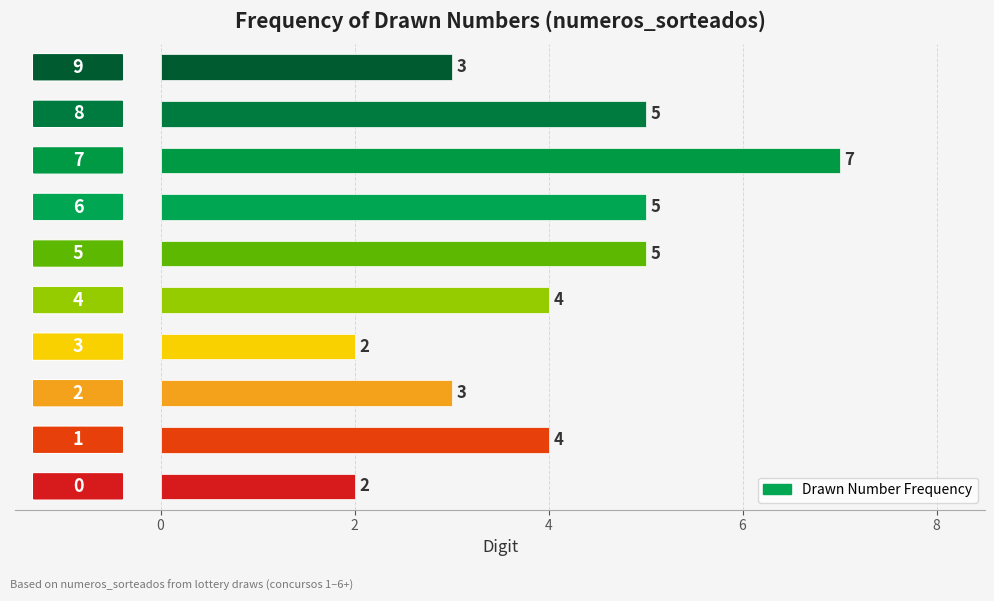

What is the maximum value shown in the chart?

7